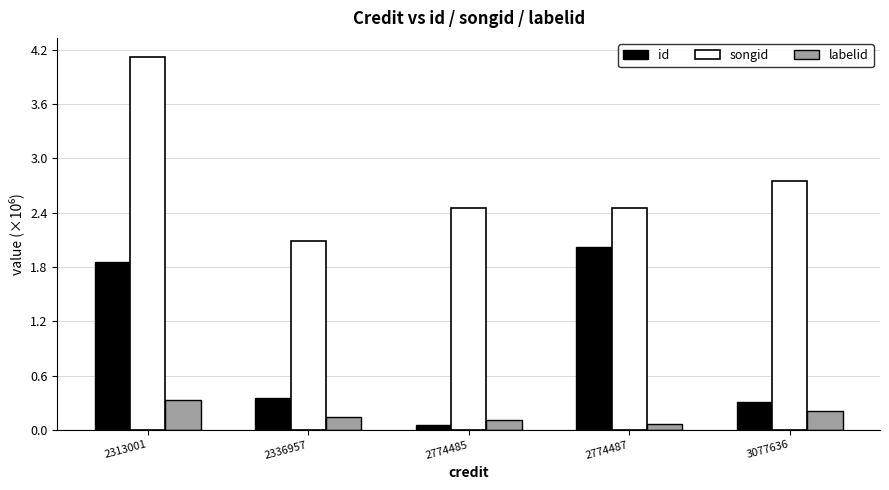

What is the difference between the second highest and minimum values in the labelid series?

0.1